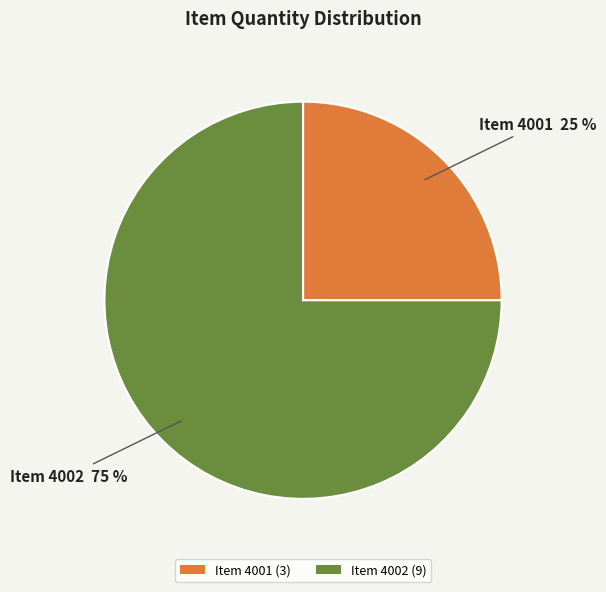

Combined, do Item 4002 (9) and Item 4001 (3) account for over 50%?

Yes